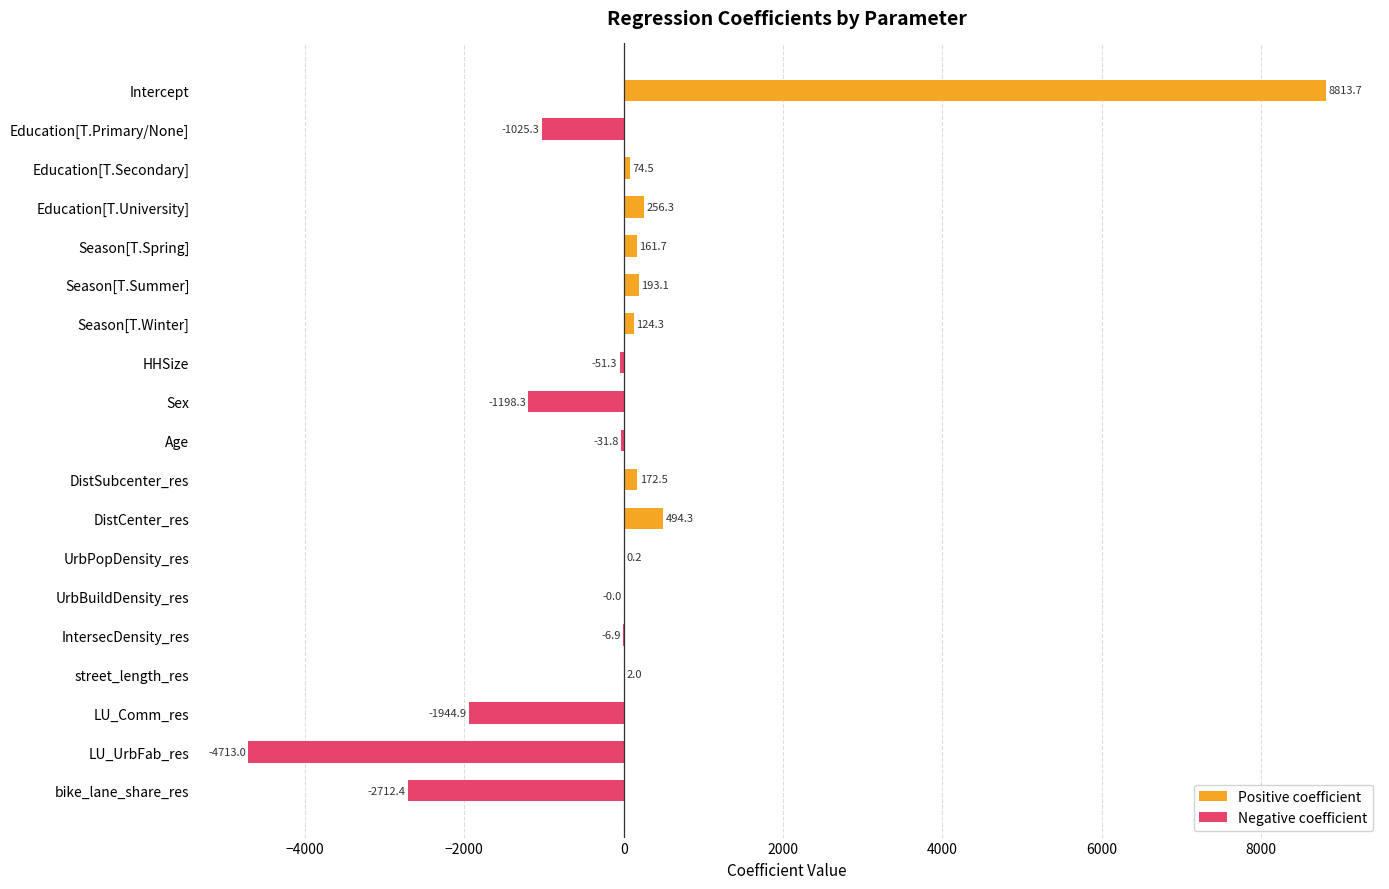

Which label corresponds to the smallest value in the chart?

LU_UrbFab_res